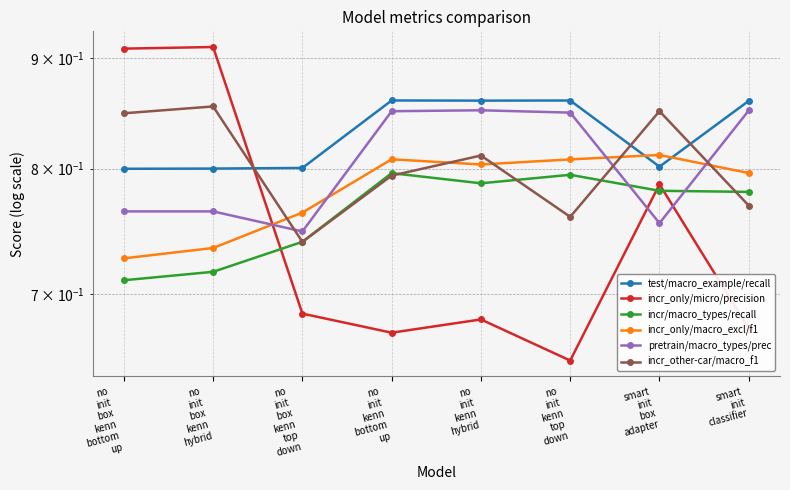

At which category does test/macro_example/recall reach its first local peak?

no
init
kenn
bottom
up